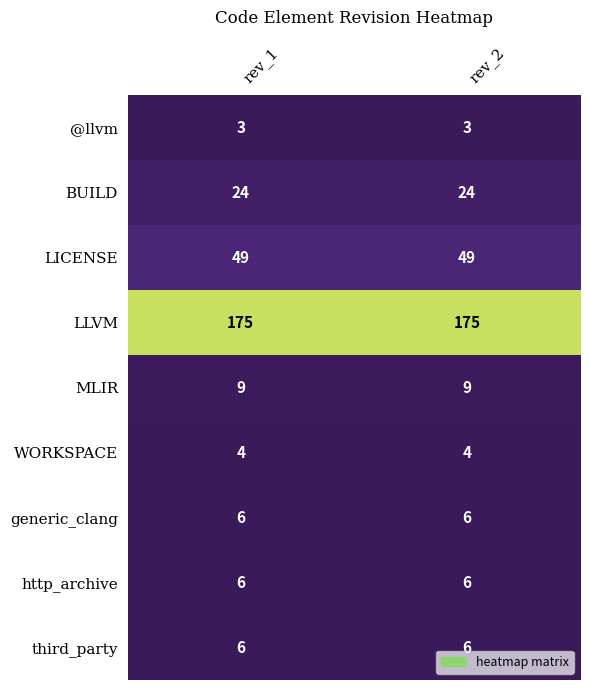

True or false: http_archive has a value of 6 at rev_2.

True